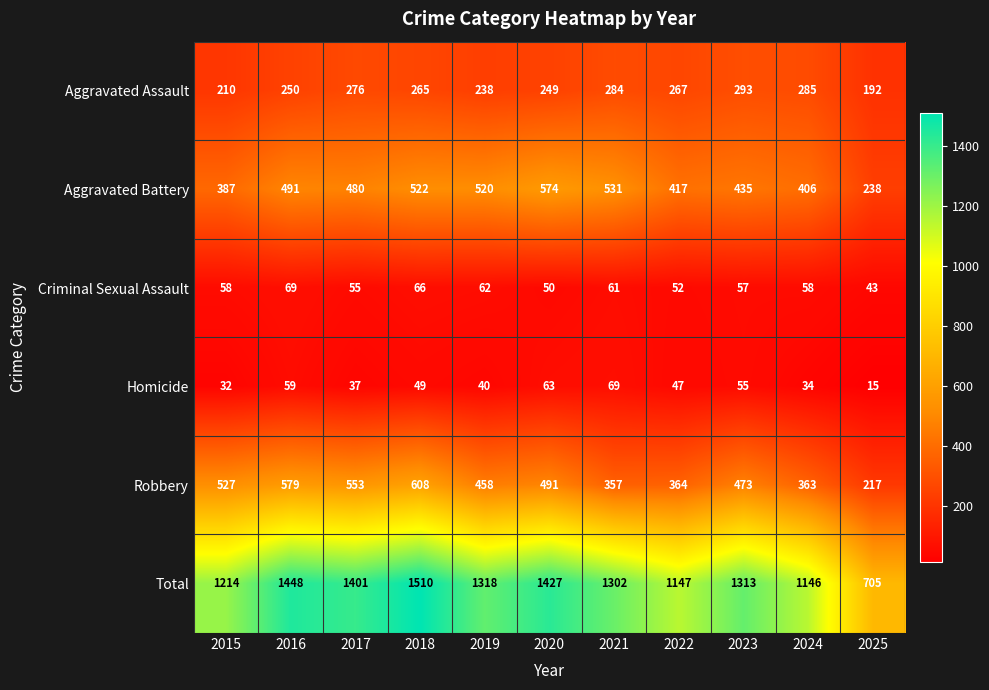

The value of Criminal Sexual Assault at 2023 is 29. True or false?

False